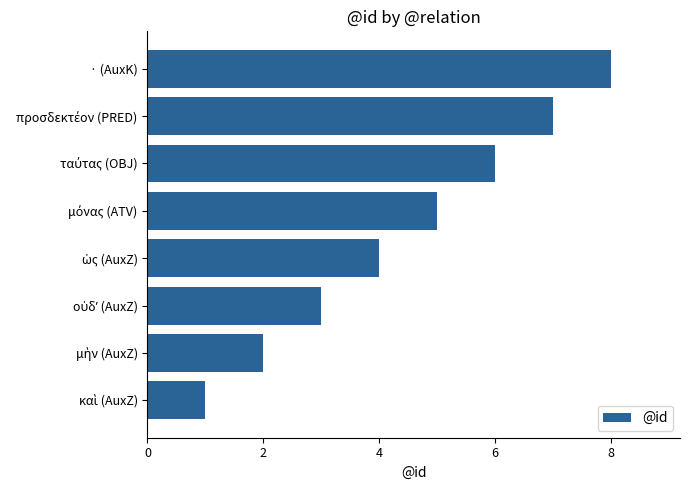

How many data points does each series have?

8